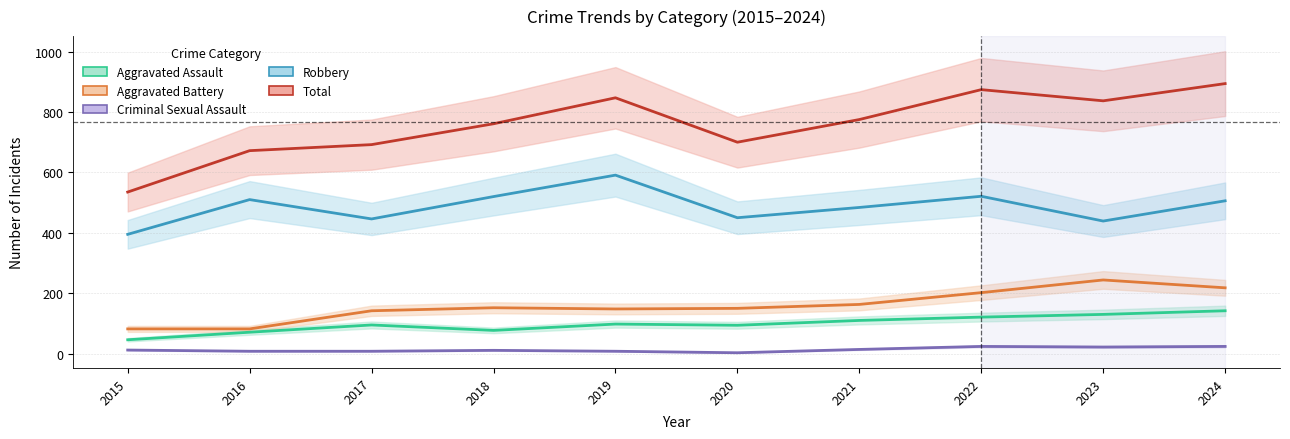

How many distinct data groups are displayed?

5